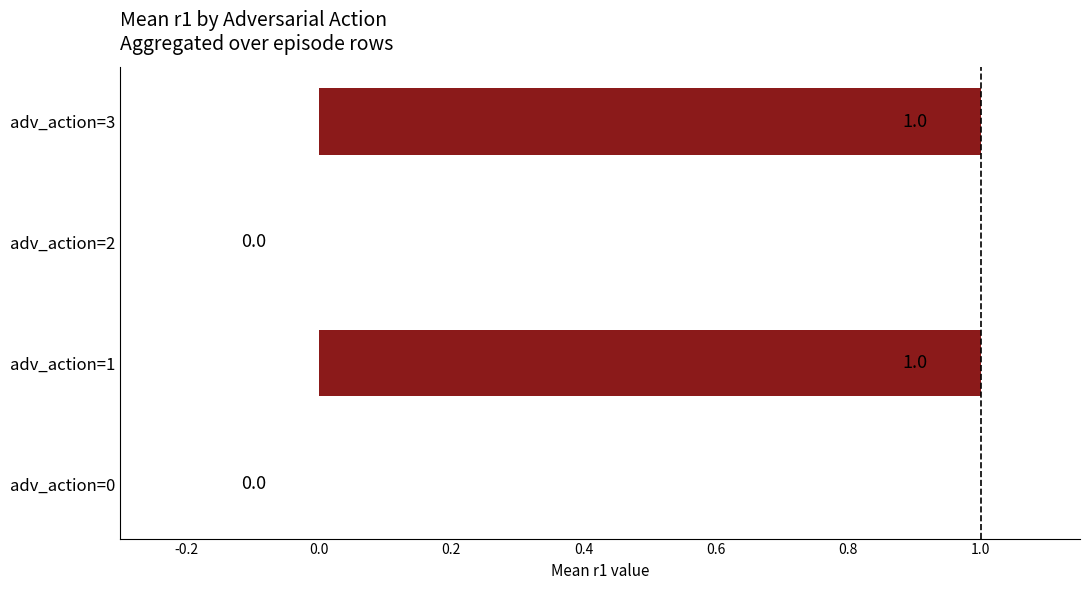

What is the change in value from adv_action=2 to adv_action=3?

+1